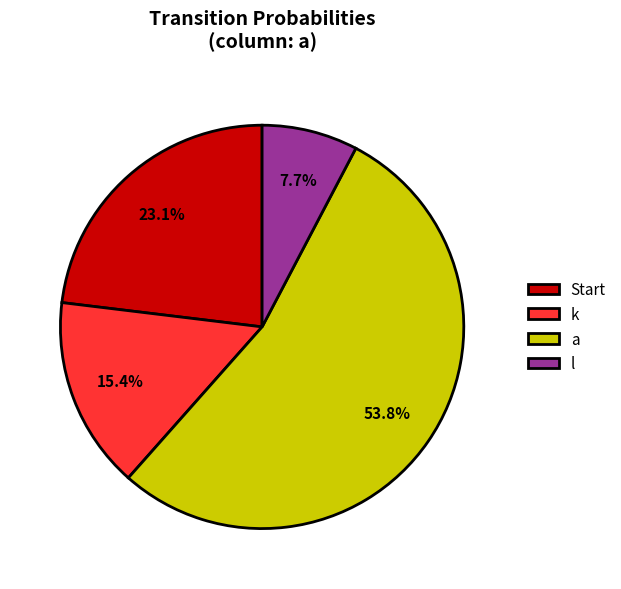

To the nearest percent, what is the average slice percentage?

25%